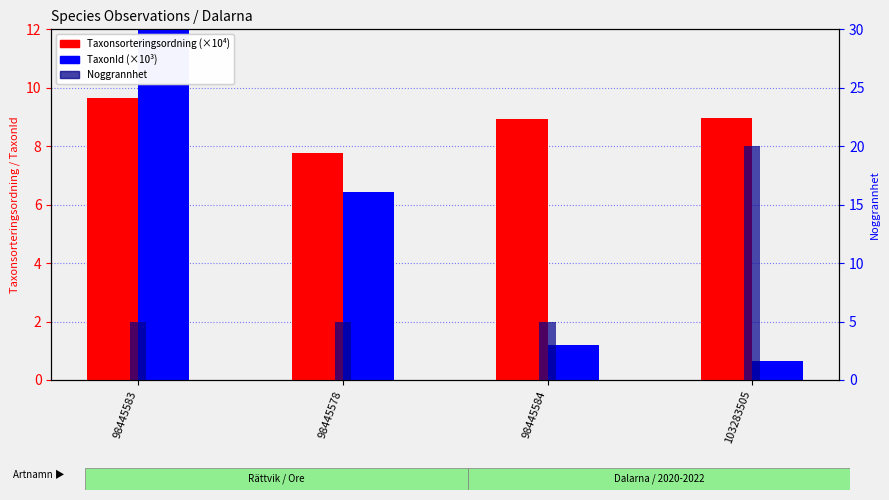

What is the sum of all Noggrannhet values?

35.0